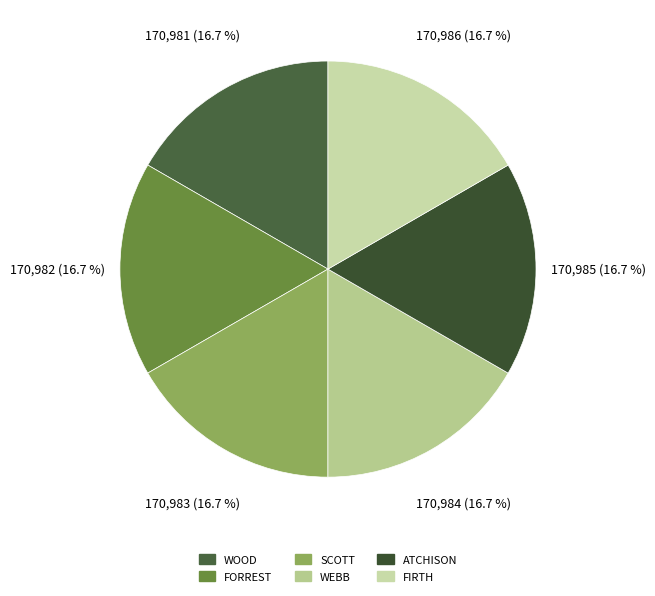

How many slices are in this pie chart?

6